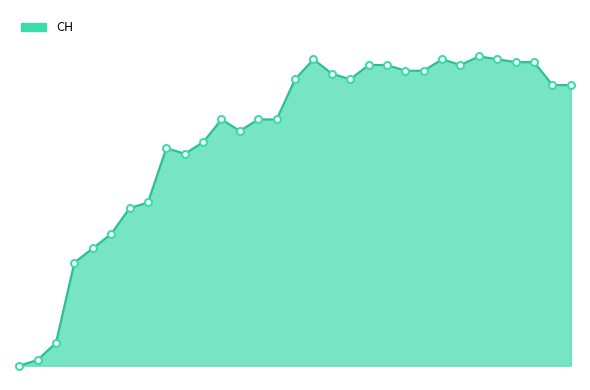

Does the chart have visible grid lines?

No